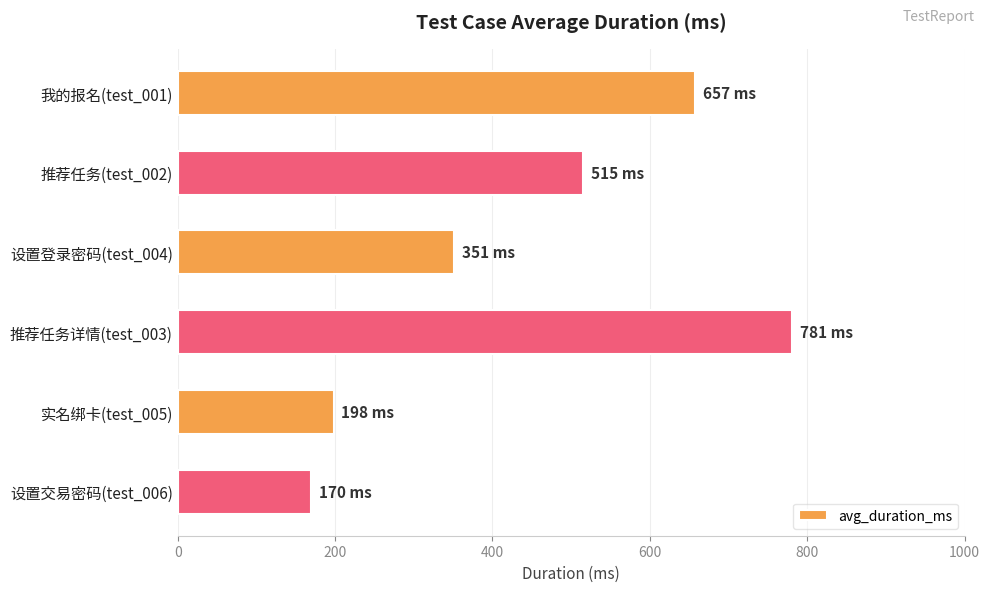

What is the label of the 1st bar from the bottom?

设置交易密码(test_006)